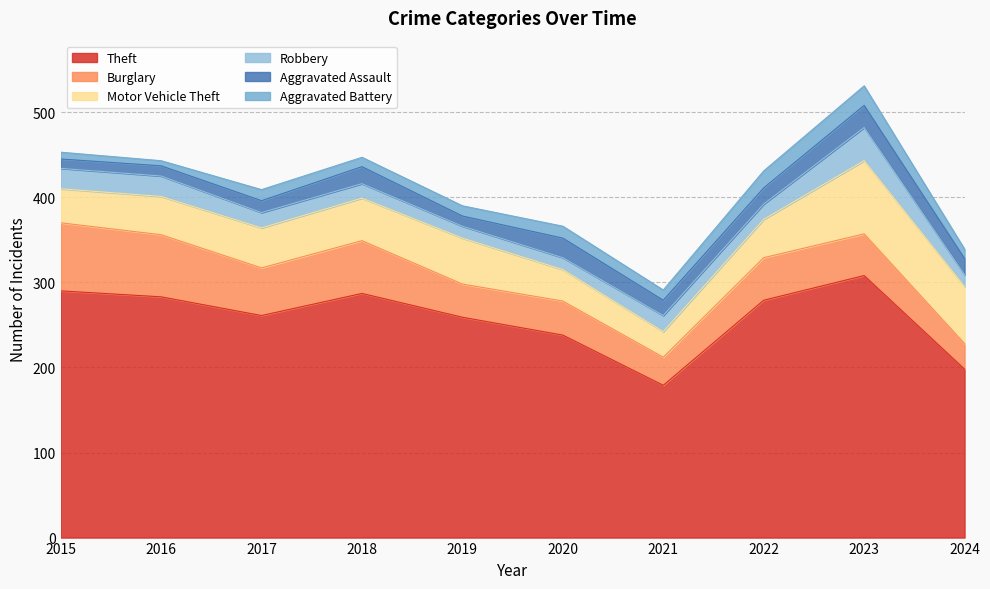

How many data points in Aggravated Battery are less than 12?

4